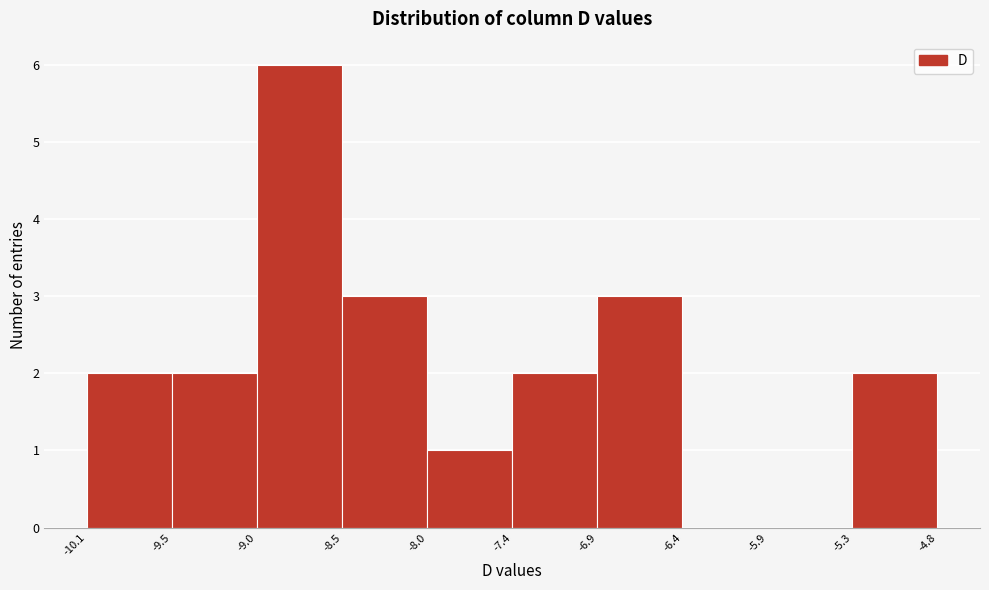

Reading left to right, list every bar in this chart as the range it spans on the x-axis followed by its height. The values are not printed on the chart, so give them approximately, as read against the axis.

-10.1 to -9.5: 2
-9.5 to -9.0: 2
-9.0 to -8.5: 6
-8.5 to -8.0: 3
-8.0 to -7.4: 1
-7.4 to -6.9: 2
-6.9 to -6.4: 3
-6.4 to -5.9: 0
-5.9 to -5.3: 0
-5.3 to -4.8: 2